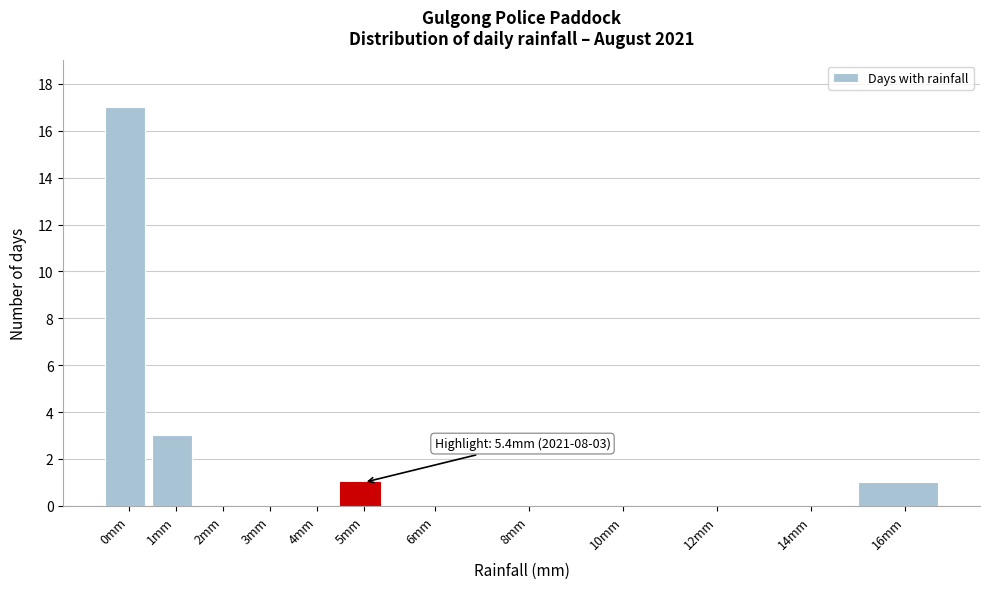

Reading left to right, what are all the values shown in this chart?

0mm=17	1mm=3	2mm=0	3mm=0	4mm=0	5mm=1	6mm=0	8mm=0	10mm=0	12mm=0	14mm=0	16mm=1